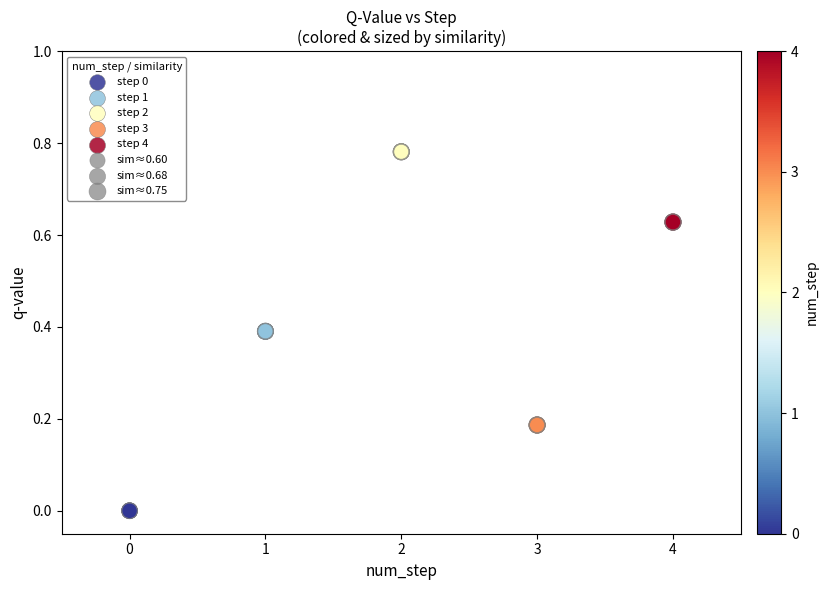

Which series reaches the maximum Y coordinate?

step 2